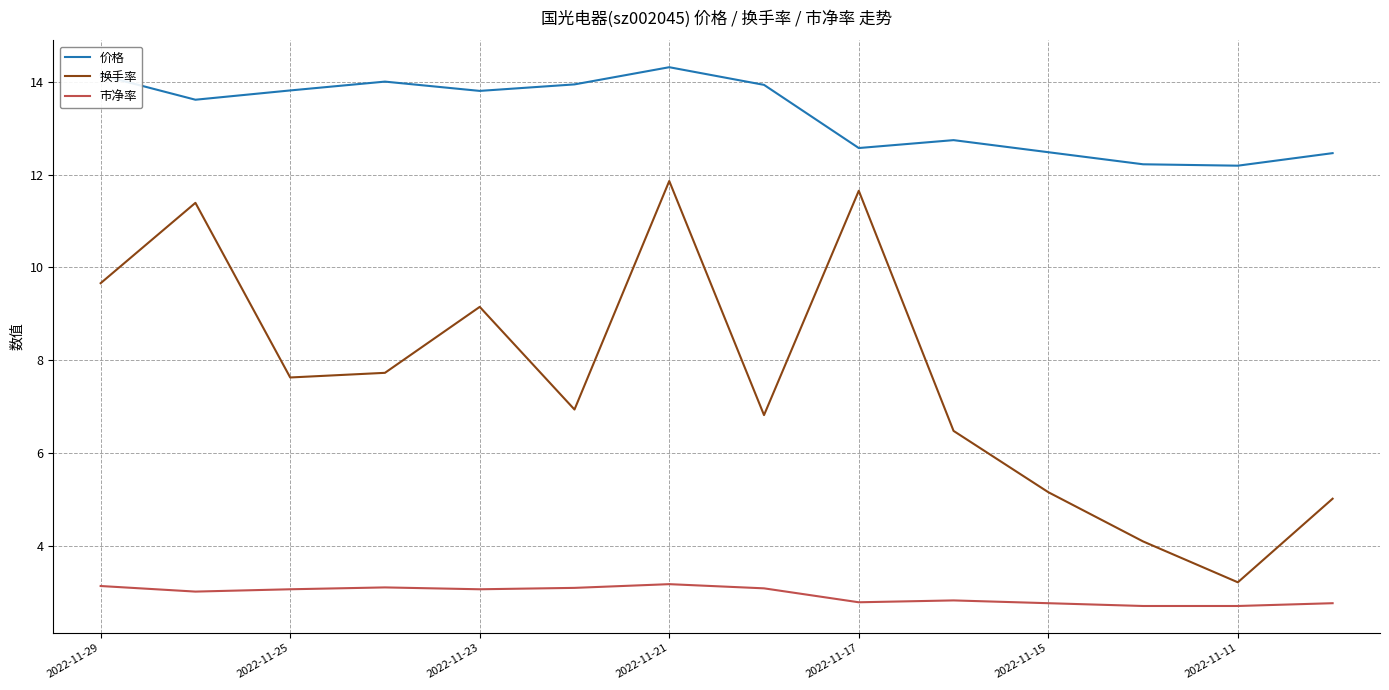

Which series has the largest total across all categories?

价格